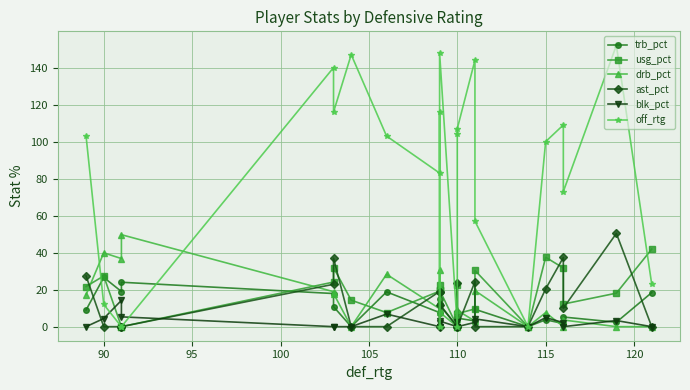

How many intersections are there between off_rtg and usg_pct?

4